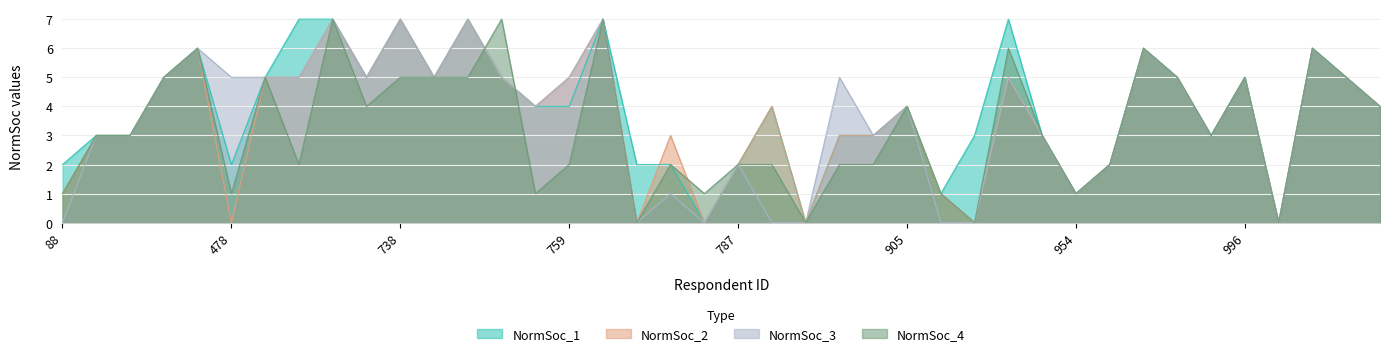

Reading left to right, list all the values displayed in this chart.

NormSoc_1: 88=2	253=3	255=3	256=5	261=6	478=2	526=5	699=7	730=7	731=5	738=7	739=5	748=7	750=5	752=4	759=4	764=7	767=2	772=2	776=0	787=2	788=4	803=0	808=3	810=3	905=4	912=1	919=3	942=7	952=3	954=1	956=2	970=6	976=5	989=3	996=5	1001=0	1025=6	1085=5	1087=4
NormSoc_2: 88=1	253=3	255=3	256=5	261=6	478=0	526=5	699=5	730=7	731=5	738=7	739=5	748=7	750=5	752=4	759=5	764=7	767=0	772=3	776=0	787=2	788=4	803=0	808=3	810=3	905=4	912=1	919=0	942=5	952=3	954=1	956=2	970=6	976=5	989=3	996=5	1001=0	1025=6	1085=5	1087=4
NormSoc_3: 88=0	253=3	255=3	256=5	261=6	478=5	526=5	699=5	730=7	731=5	738=7	739=5	748=7	750=5	752=4	759=5	764=7	767=0	772=1	776=0	787=2	788=0	803=0	808=5	810=3	905=4	912=0	919=0	942=5	952=3	954=1	956=2	970=6	976=5	989=3	996=5	1001=0	1025=6	1085=5	1087=4
NormSoc_4: 88=1	253=3	255=3	256=5	261=6	478=1	526=5	699=2	730=7	731=4	738=5	739=5	748=5	750=7	752=1	759=2	764=7	767=0	772=2	776=1	787=2	788=2	803=0	808=2	810=2	905=4	912=1	919=0	942=6	952=3	954=1	956=2	970=6	976=5	989=3	996=5	1001=0	1025=6	1085=5	1087=4